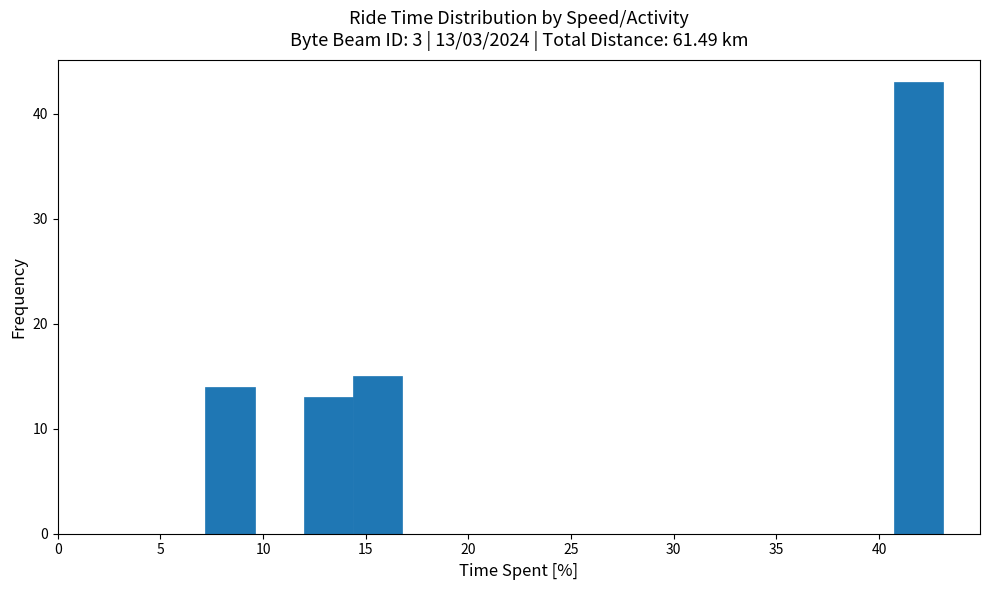

Which range on the x-axis has the tallest bar?

40.5 to 43.0